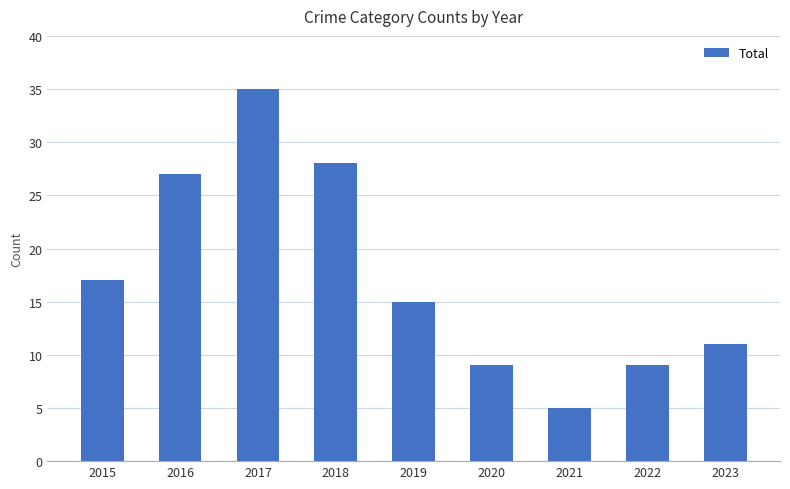

Reading left to right, transcribe all the data shown in this chart.

17	27	35	28	15	9	5	9	11